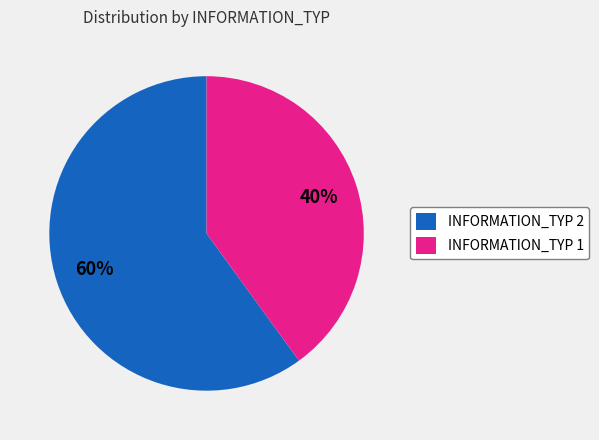

Does any single category account for the majority?

Yes